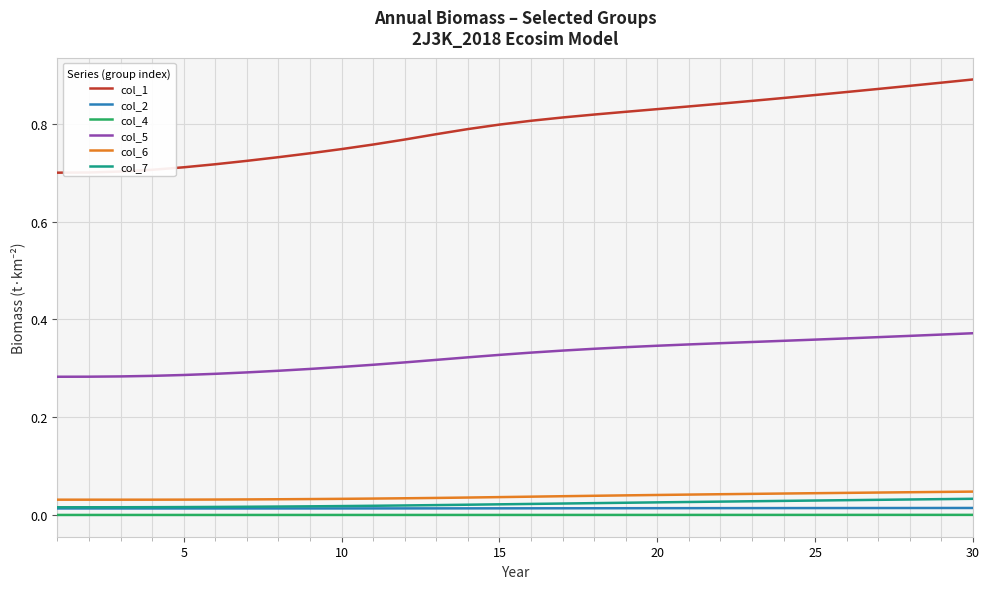

What are all the series names shown in the legend?

col_1, col_2, col_4, col_5, col_6, col_7